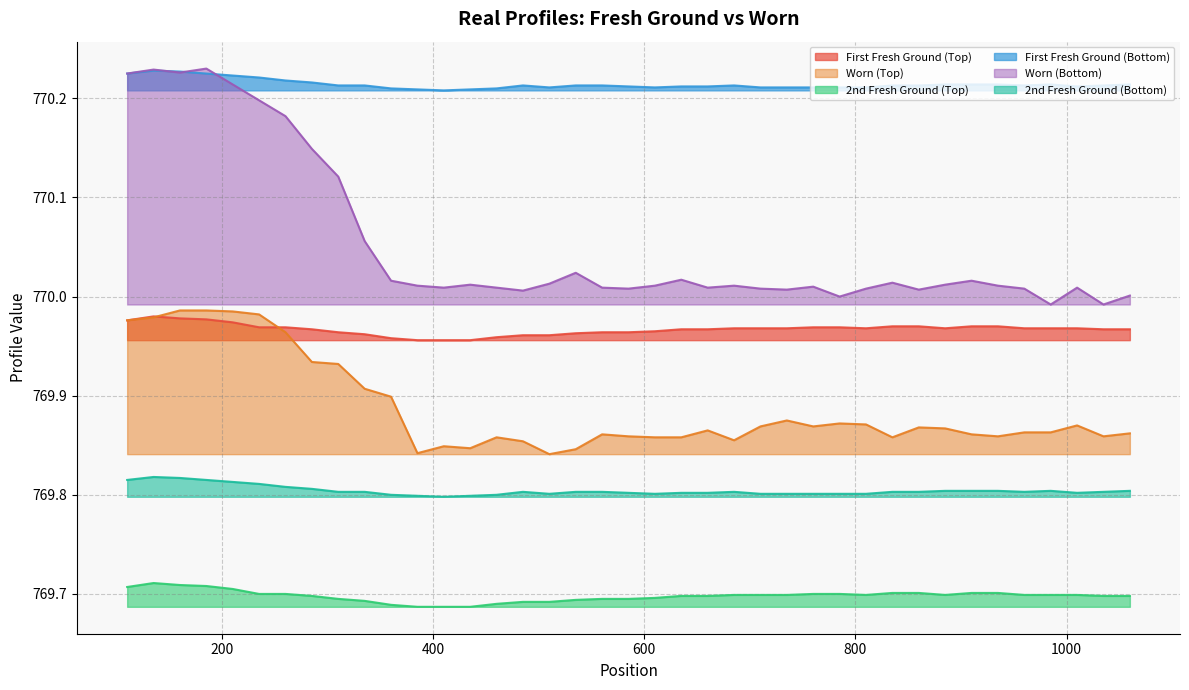

What is the lowest value of the First Fresh Ground (Top) series?

770.0